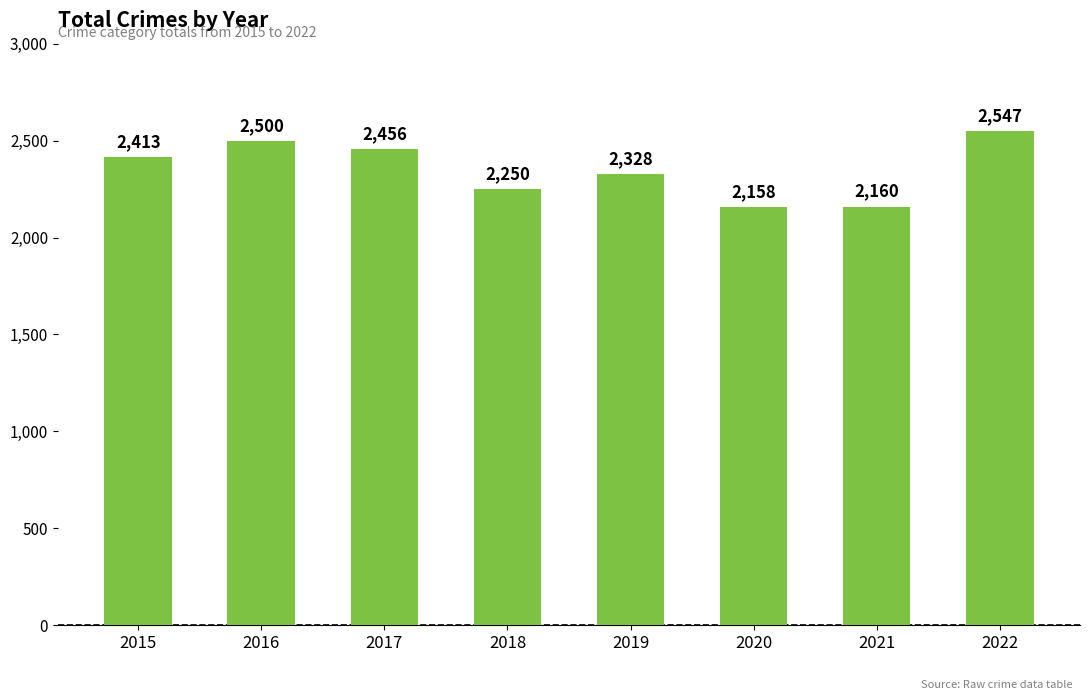

Reading left to right, what are all the values shown in this chart?

2015=2413	2016=2500	2017=2456	2018=2250	2019=2328	2020=2158	2021=2160	2022=2547